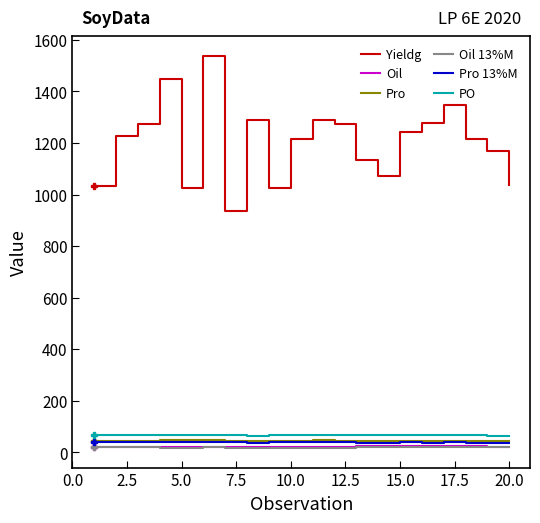

True or false: Yieldg and Pro cross at least once.

False